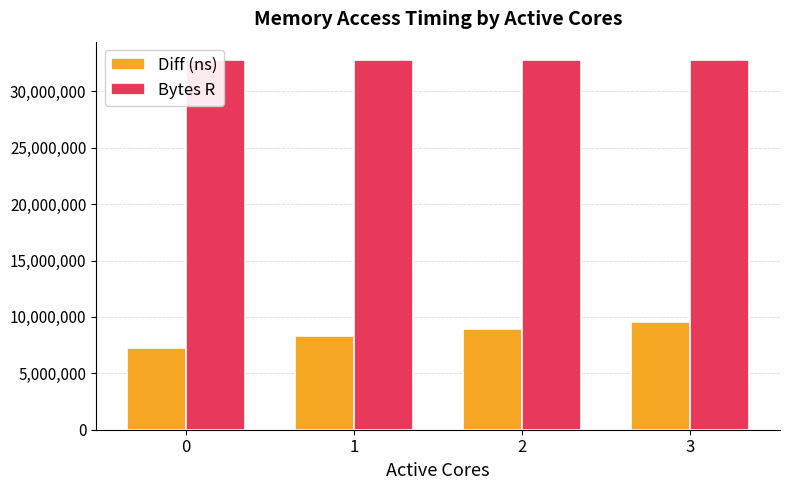

What is the minimum value for Diff (ns)?

7217741